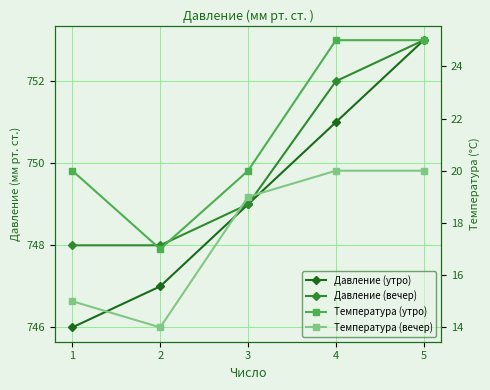

What is the value of the Давление (утро) point at the 4th from the left?

751